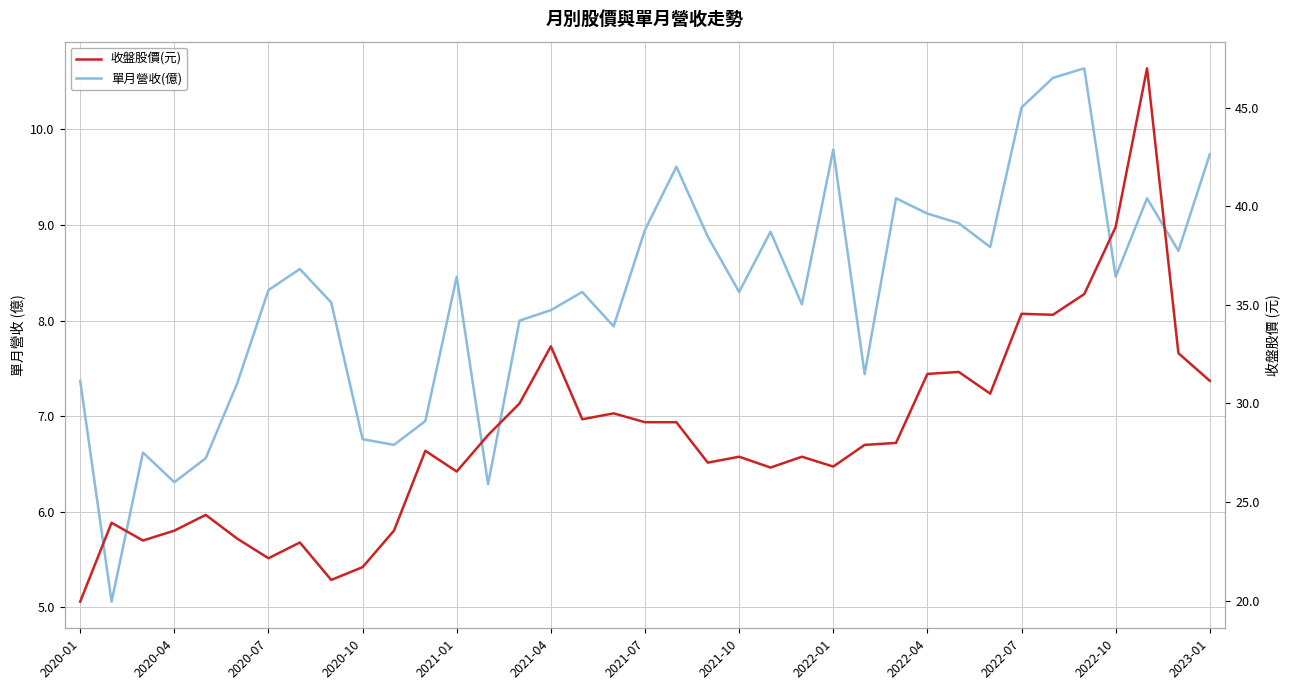

How many distinct data groups are displayed?

2